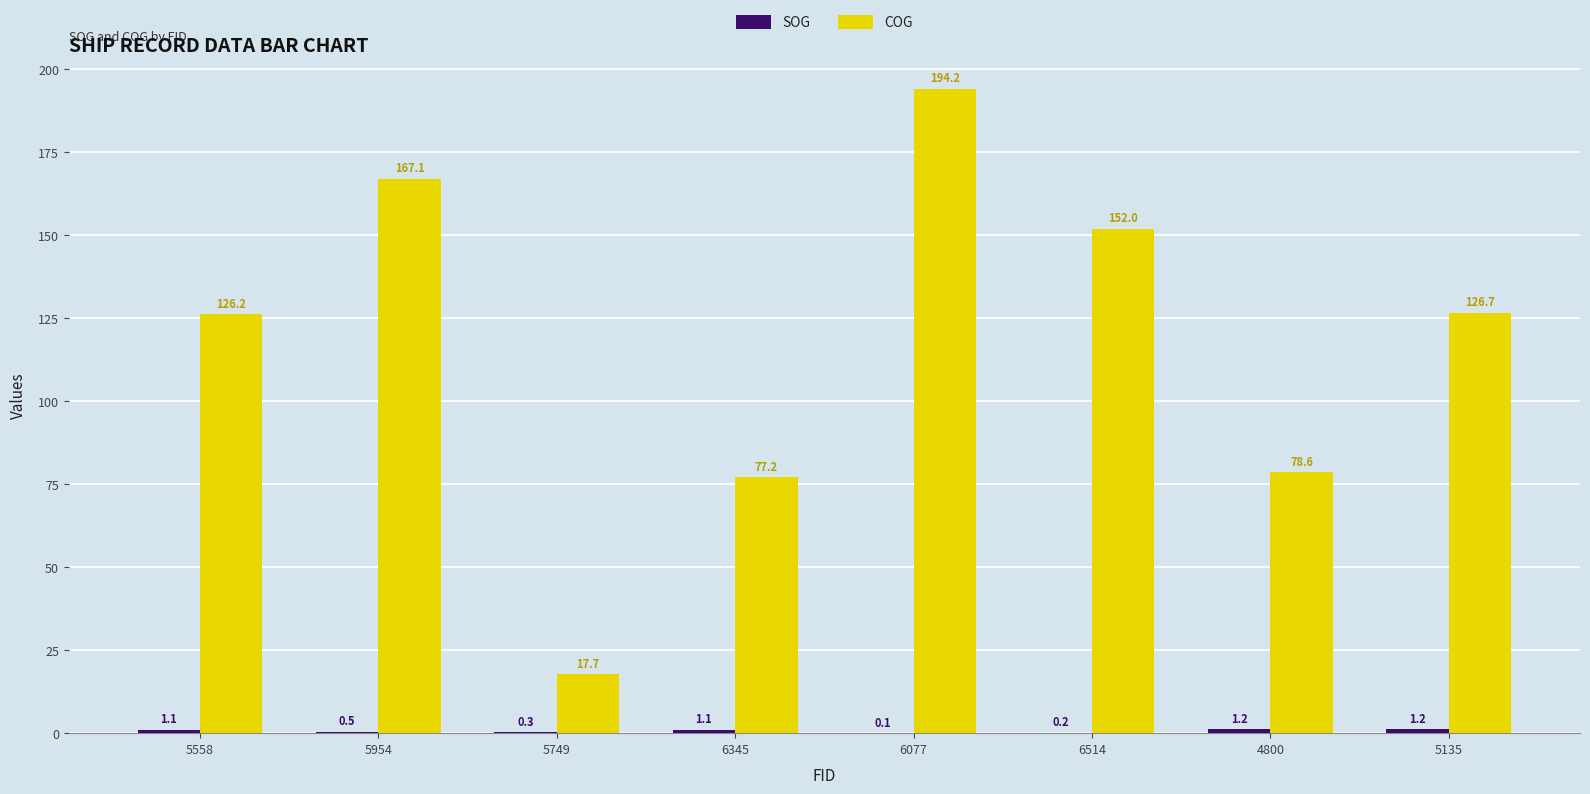

Which series has the widest spread of values?

COG